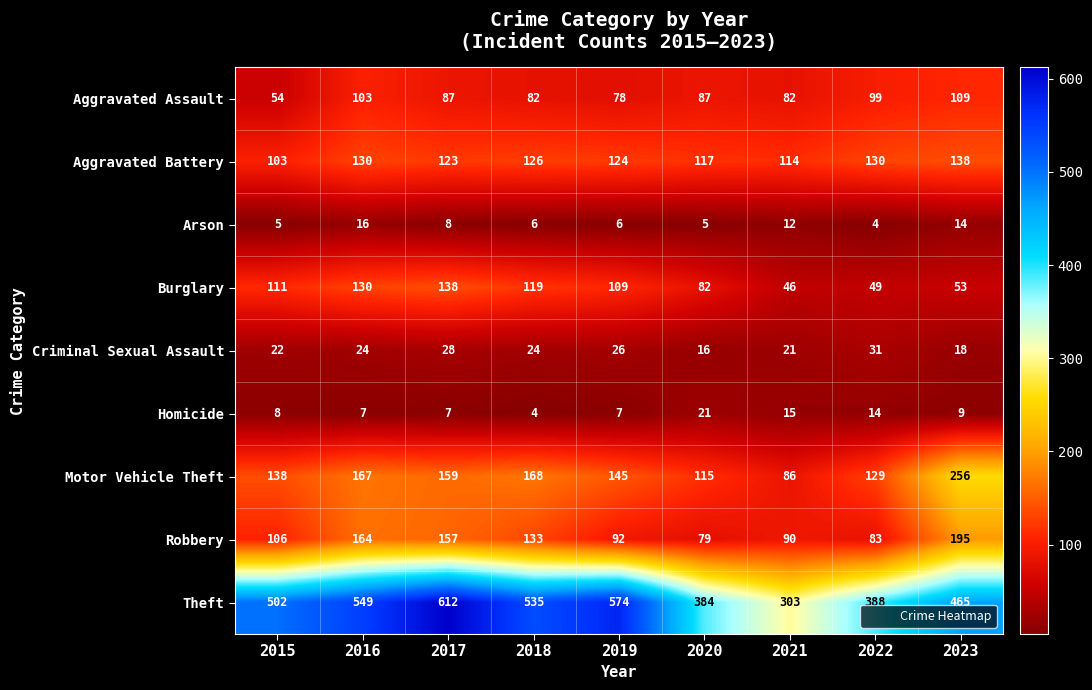

Which series has the widest spread of values?

Theft